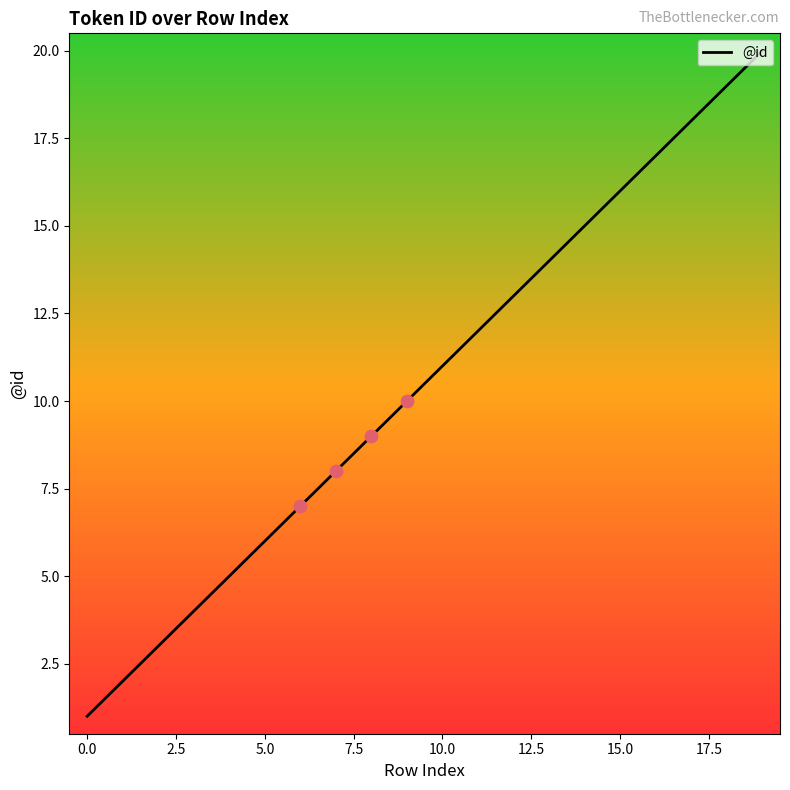

What is the maximum value shown in the chart?

20